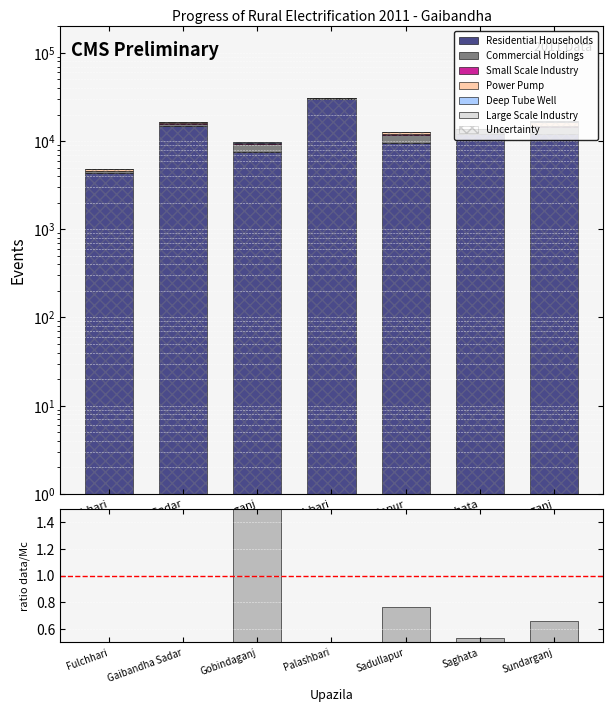

Which series has the largest total across all categories?

Residential Households